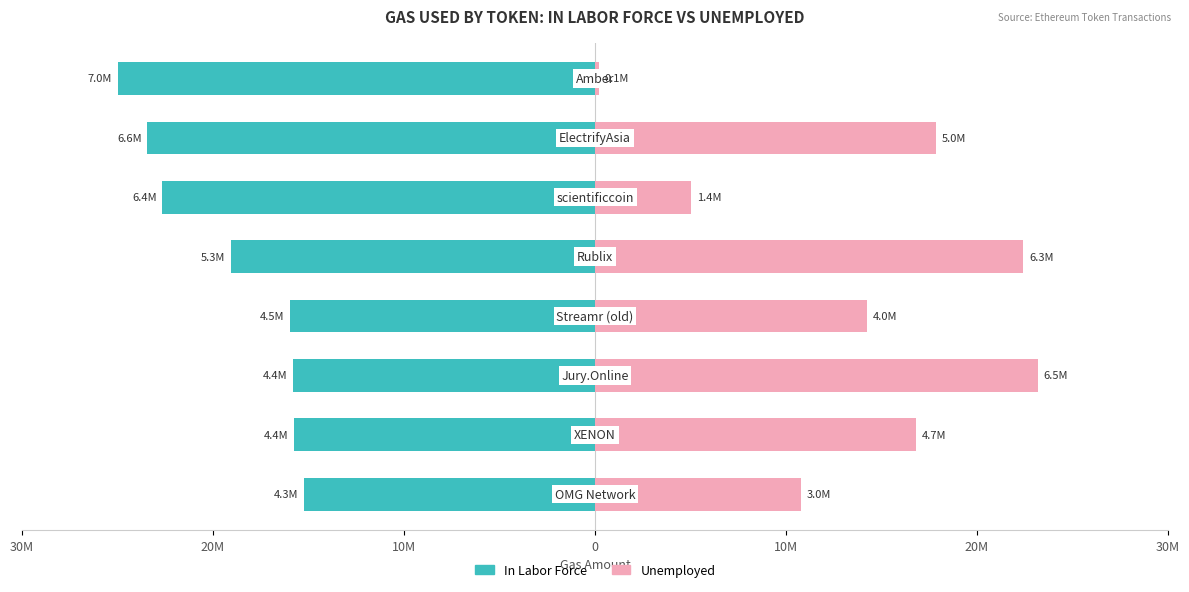

How many data points does each series have?

8